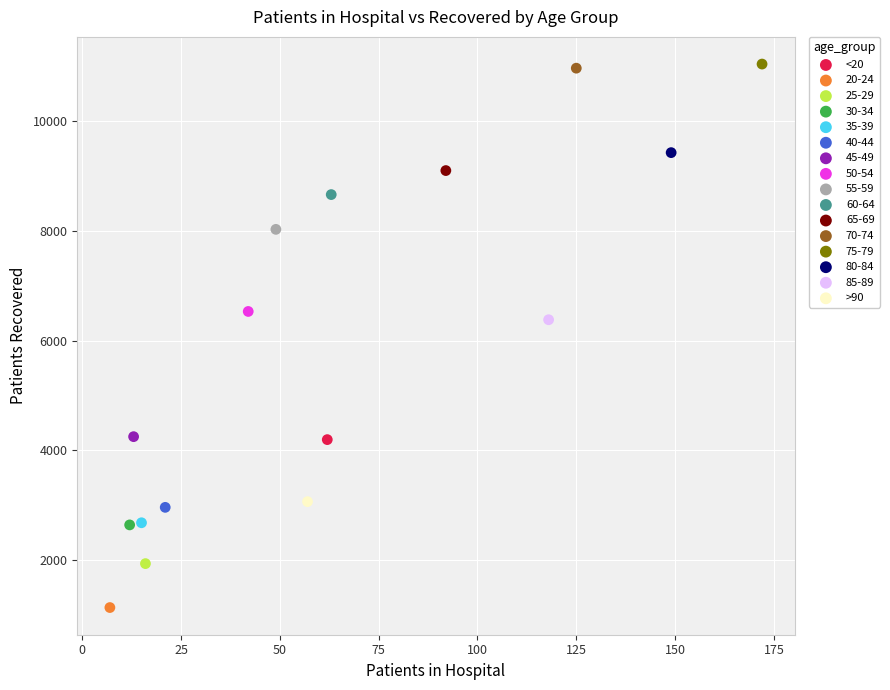

Which series reaches the minimum Y coordinate?

20-24